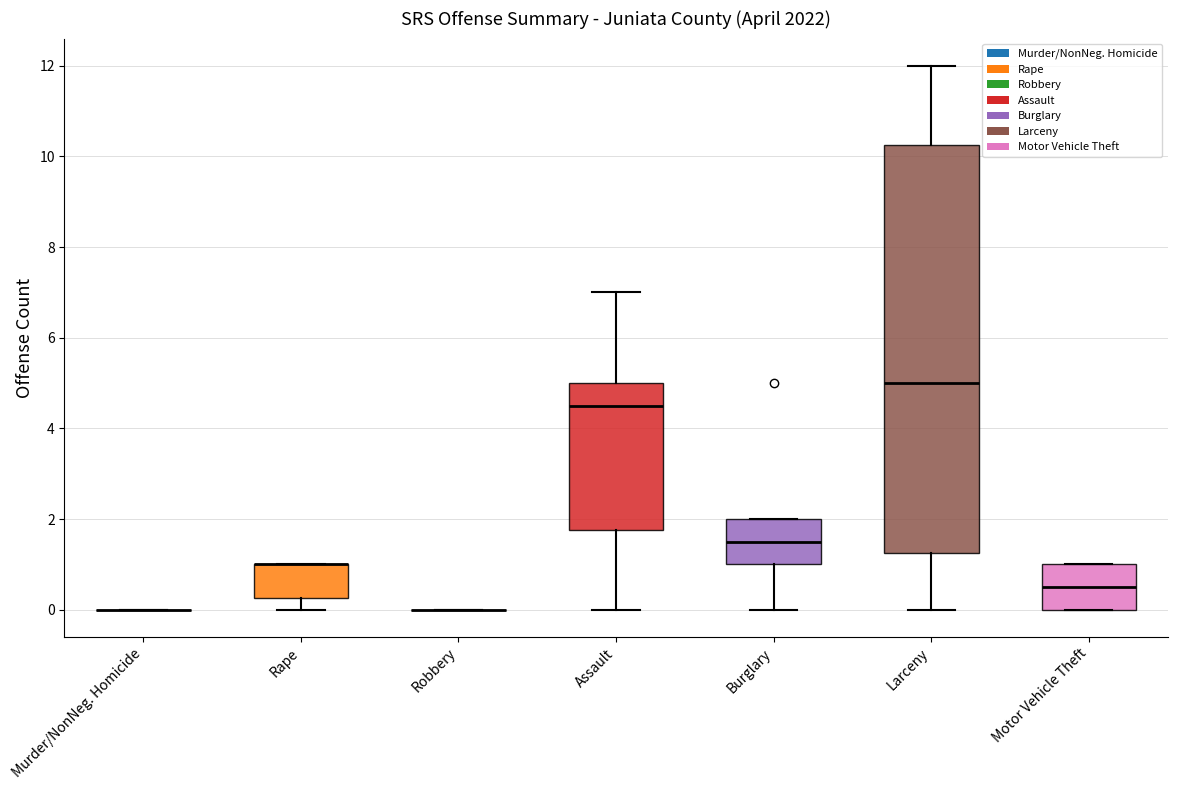

Reading left to right, transcribe this box plot: for each box, give where its median line is, the range the box spans, and where its two whiskers end, as read against the y-axis. The values are not printed on the chart, so give them approximately, as read against the axis.

Murder/NonNeg. Homicide: box collapsed to a line at 0.0, whiskers 0.0 to 0.0
Rape: median 1.0 (drawn on the box's upper edge), box 0.2 to 1.0, whiskers 0.0 to 1.0
Robbery: box collapsed to a line at 0.0, whiskers 0.0 to 0.0
Assault: median 4.6, box 1.8 to 5.0, whiskers 0.0 to 7.0
Burglary: median 1.6, box 1.0 to 2.0, whiskers 0.0 to 2.0
Larceny: median 5.0, box 1.2 to 10.2, whiskers 0.0 to 12.0
Motor Vehicle Theft: median 0.6, box 0.0 to 1.0, whiskers 0.0 to 1.0